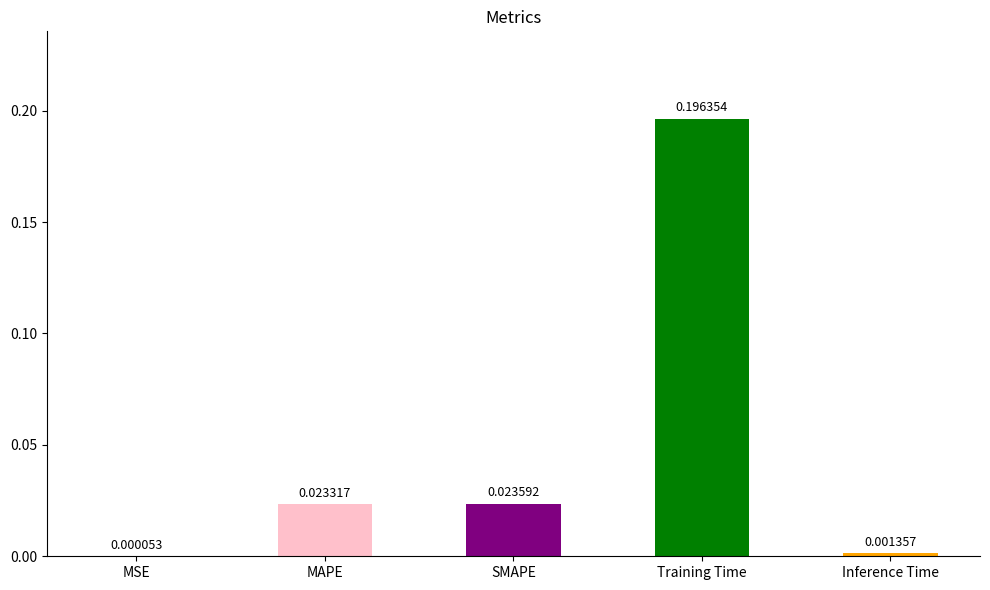

Where is the data nearest to the value 0?

MSE